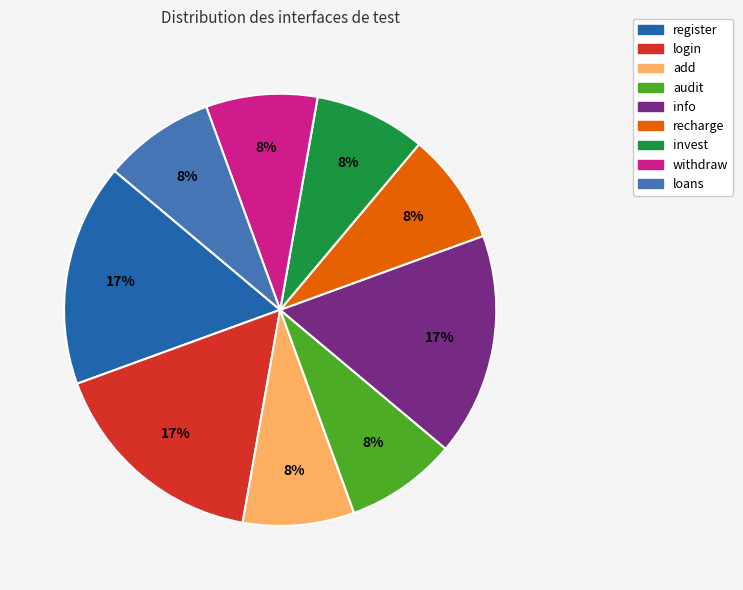

To the nearest percent, what is the combined percentage of register and login?

33%